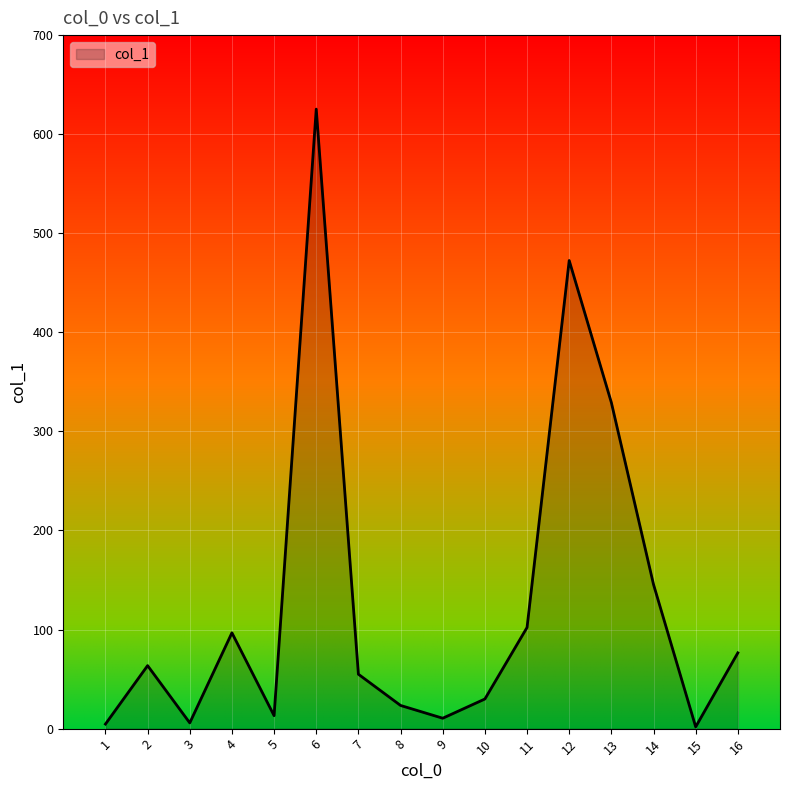

What is the minimum value shown in the chart?

1.8